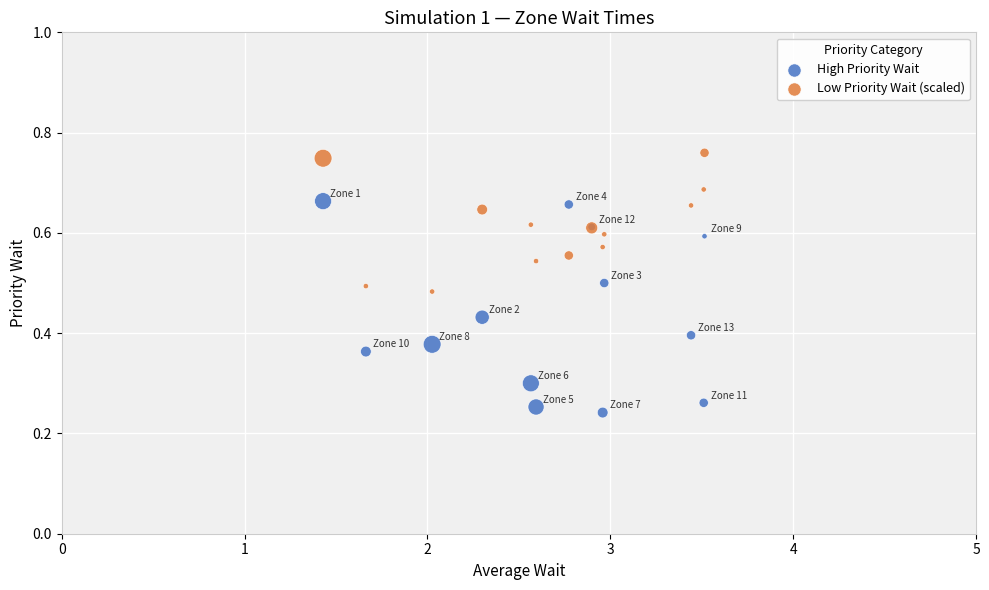

What are all the series names shown in the legend?

High Priority Wait, Low Priority Wait (scaled)